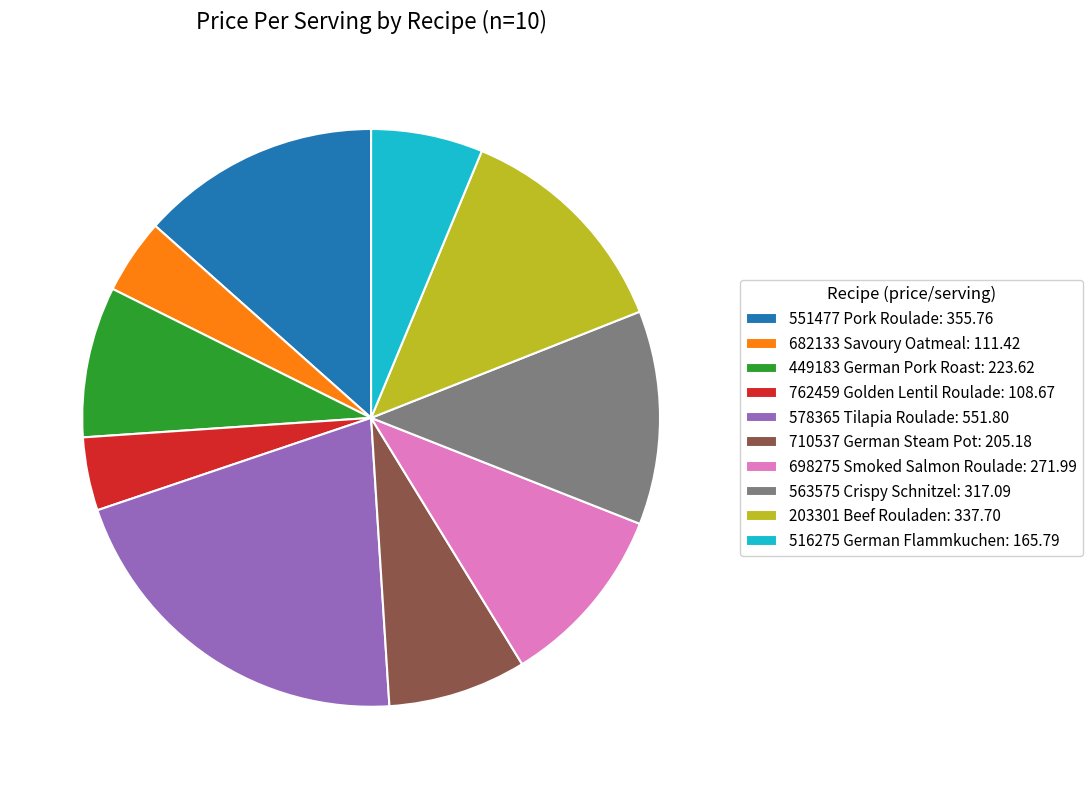

Is there a majority slice in this chart?

No